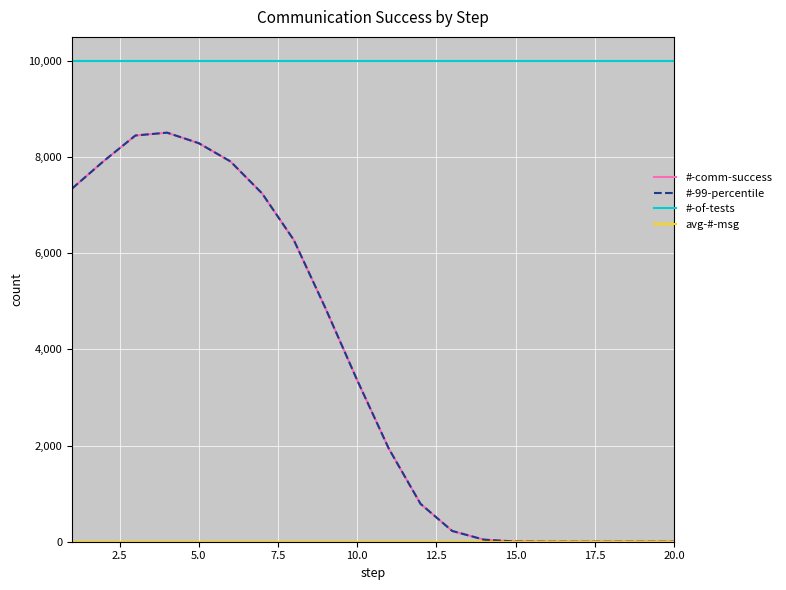

How many interior local peaks does the #-99-percentile series have?

1